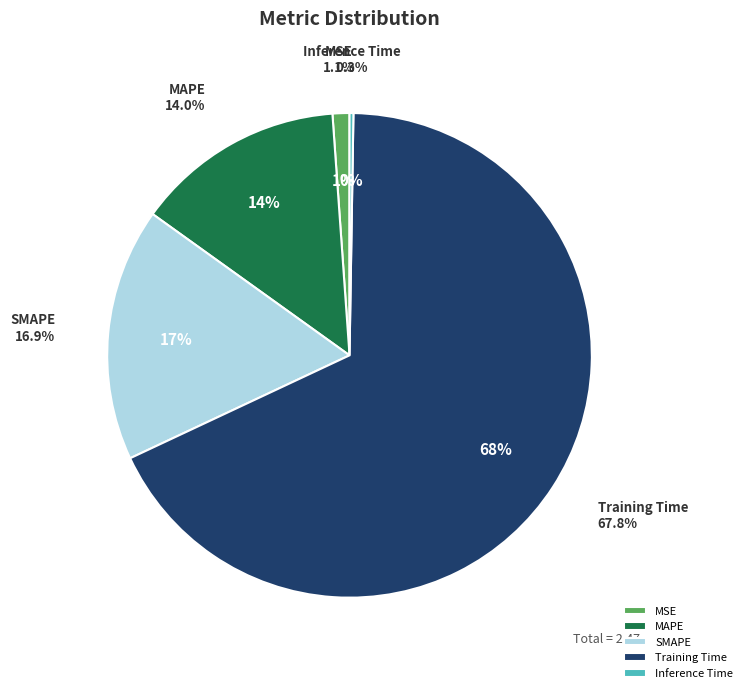

To the nearest percent, what portion does MAPE represent?

14%